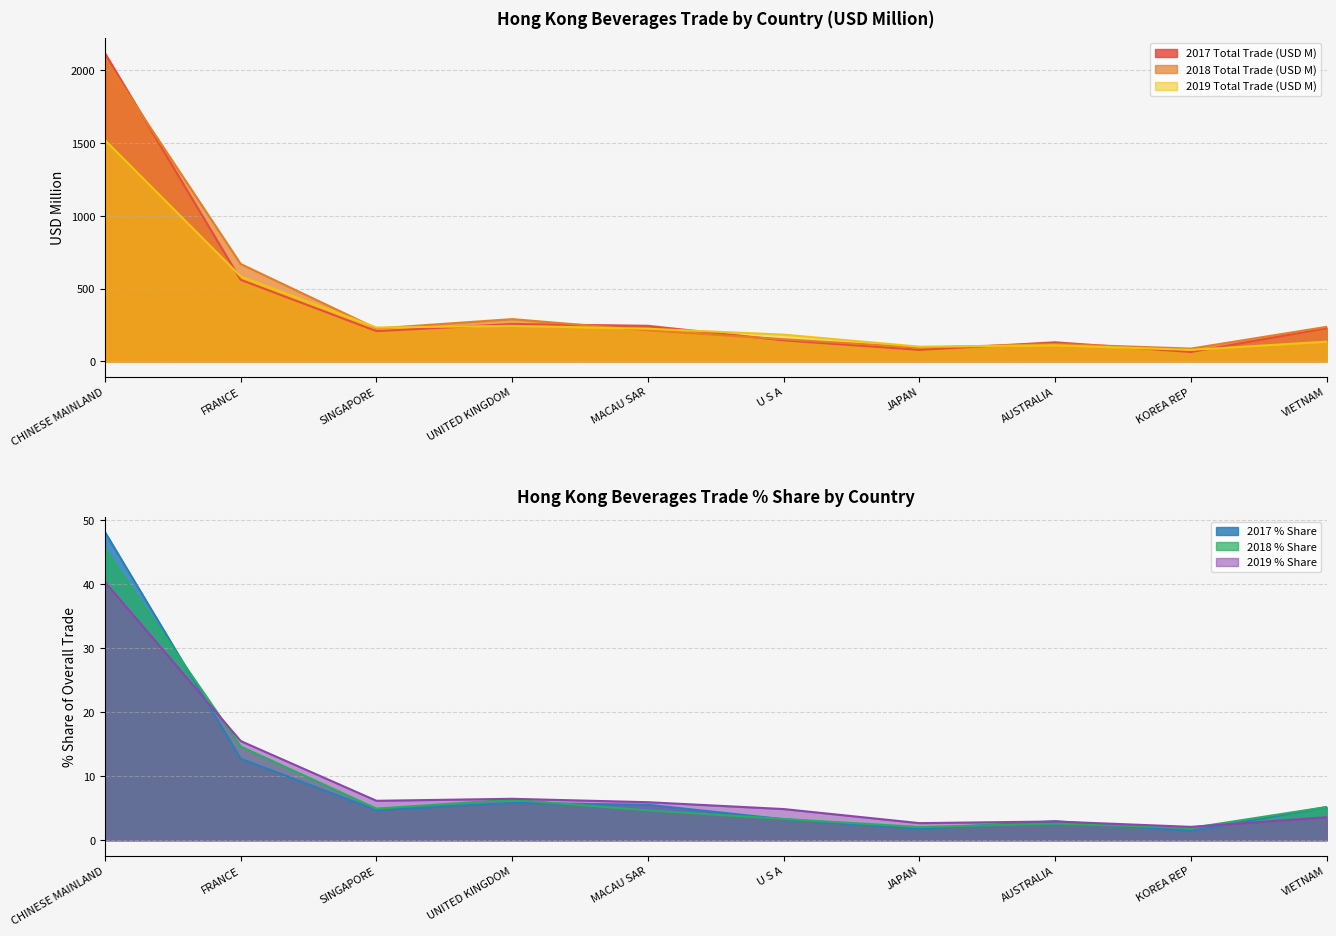

At which category is the sum across all series the highest?

CHINESE MAINLAND